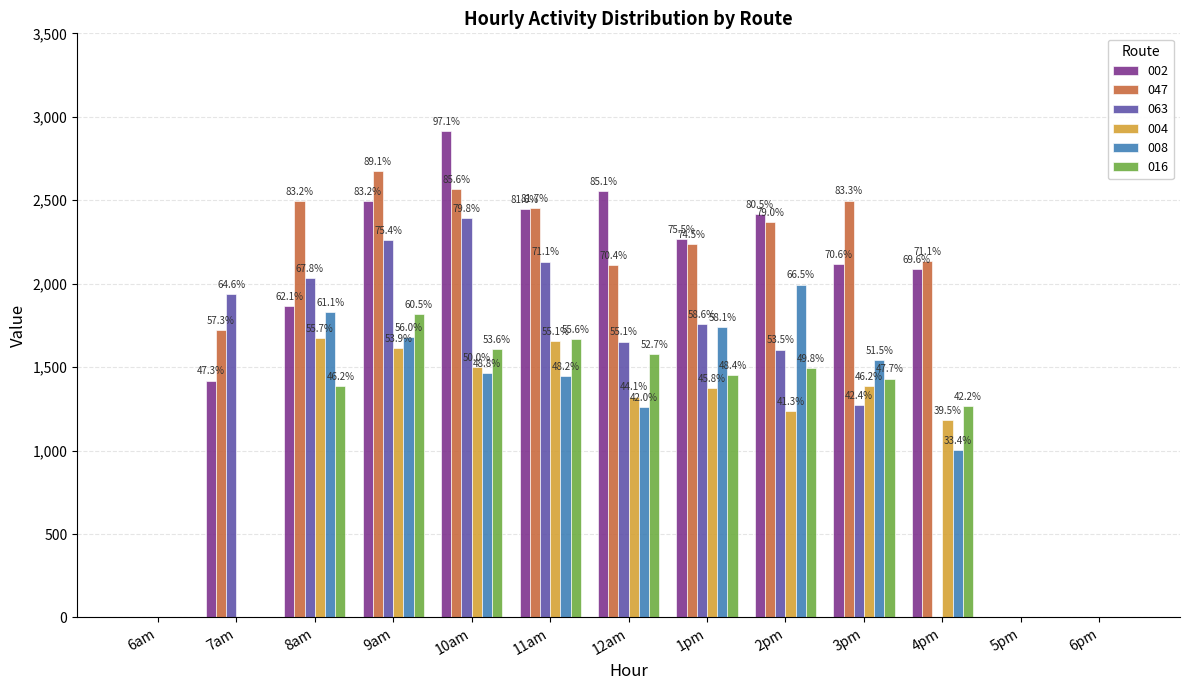

True or false: 063 has a value of 680.0 at 1pm.

False